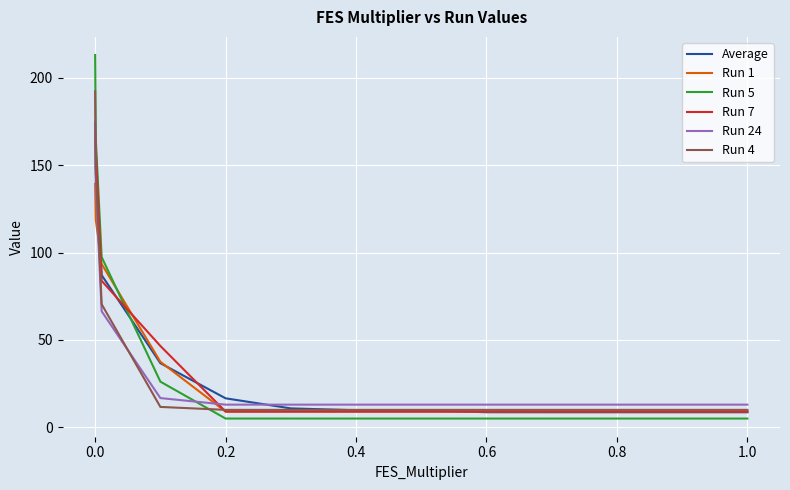

True or false: Run 5 and Run 4 cross at least once.

True